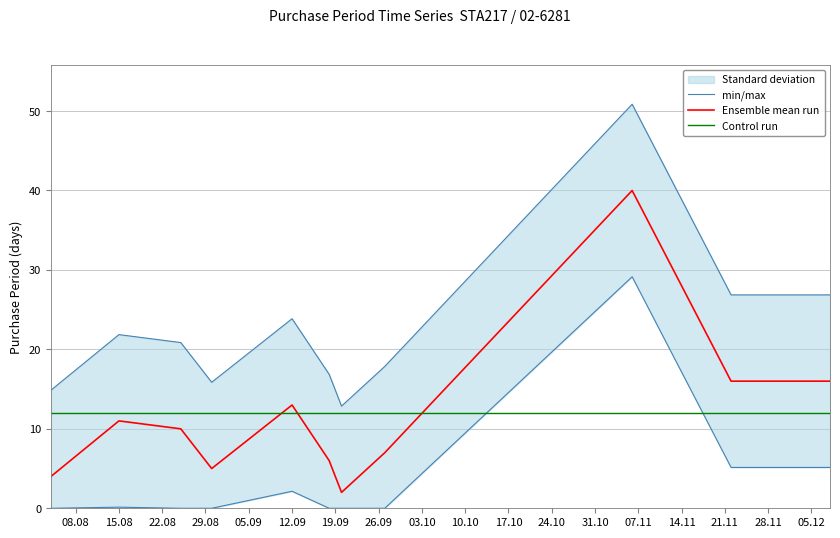

At how many categories does at least one series exceed 24?

3